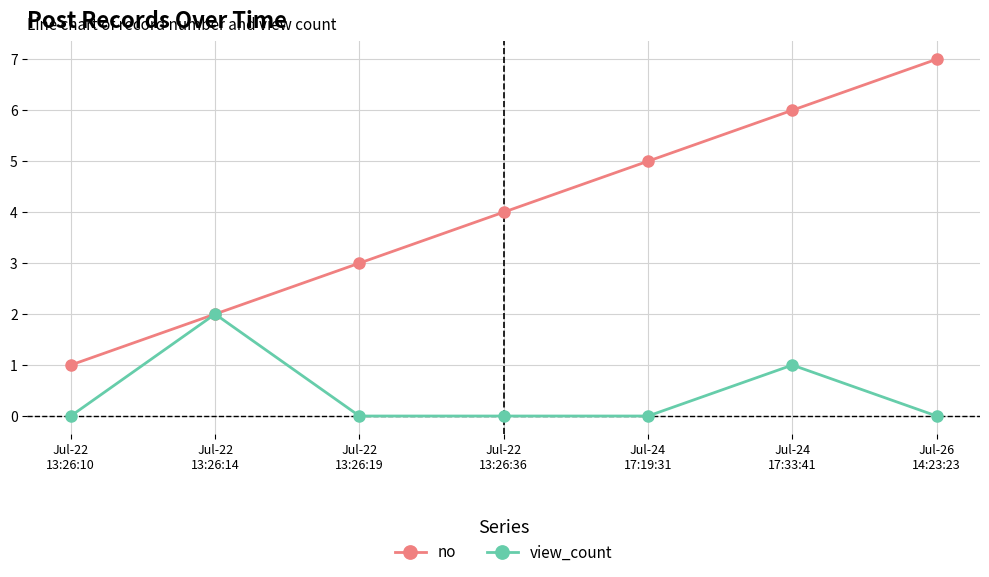

Between Jul-22
13:26:36 and Jul-26
14:23:23, which series saw the biggest shift?

no